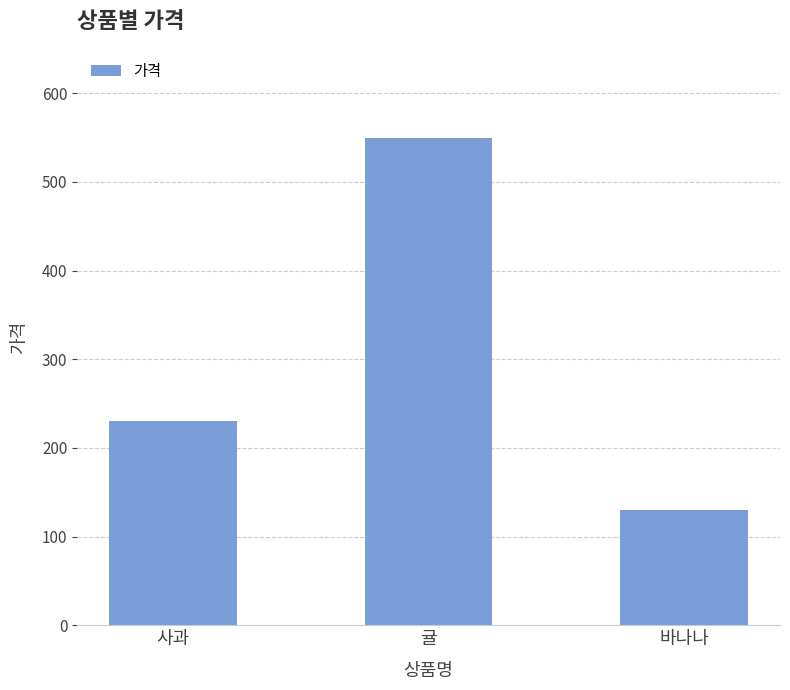

Reading left to right, transcribe all the data shown in this chart.

사과=230	귤=550	바나나=130